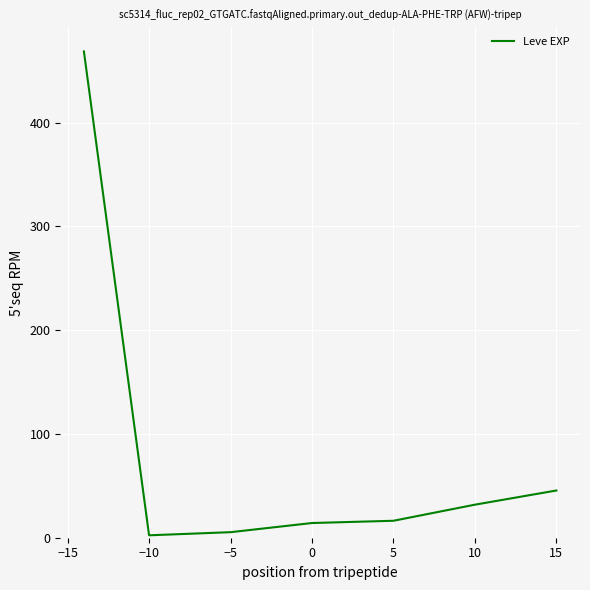

What is the sum of all values?

584.0